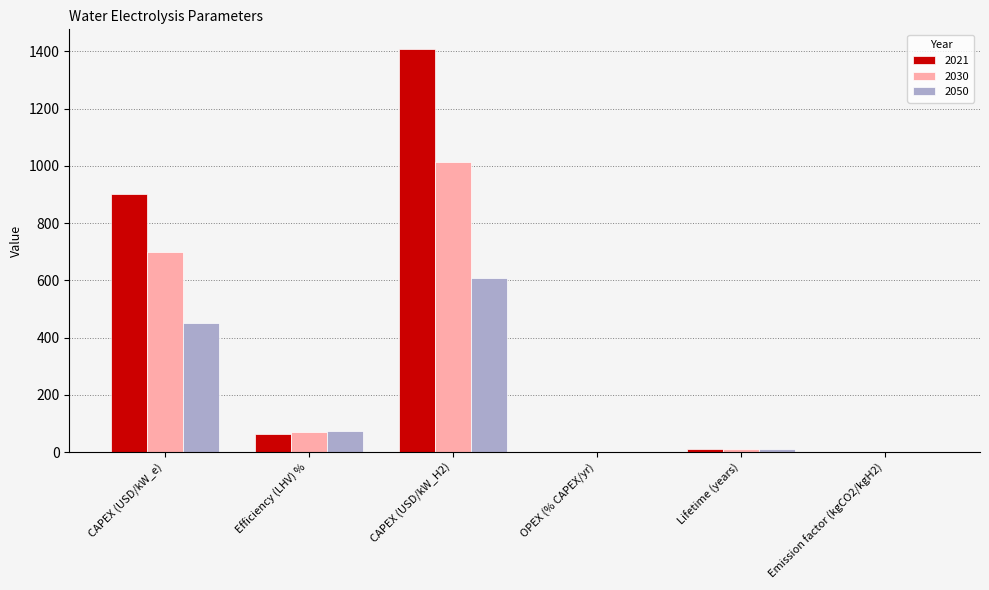

What is the average value of the 2030 series?

299.3